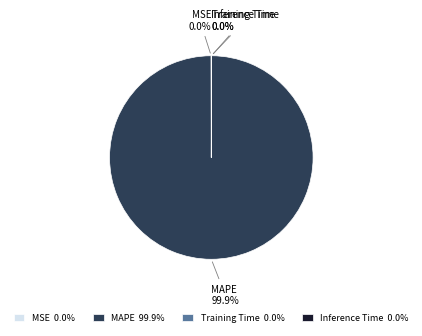

Is MAPE the majority of the pie?

Yes